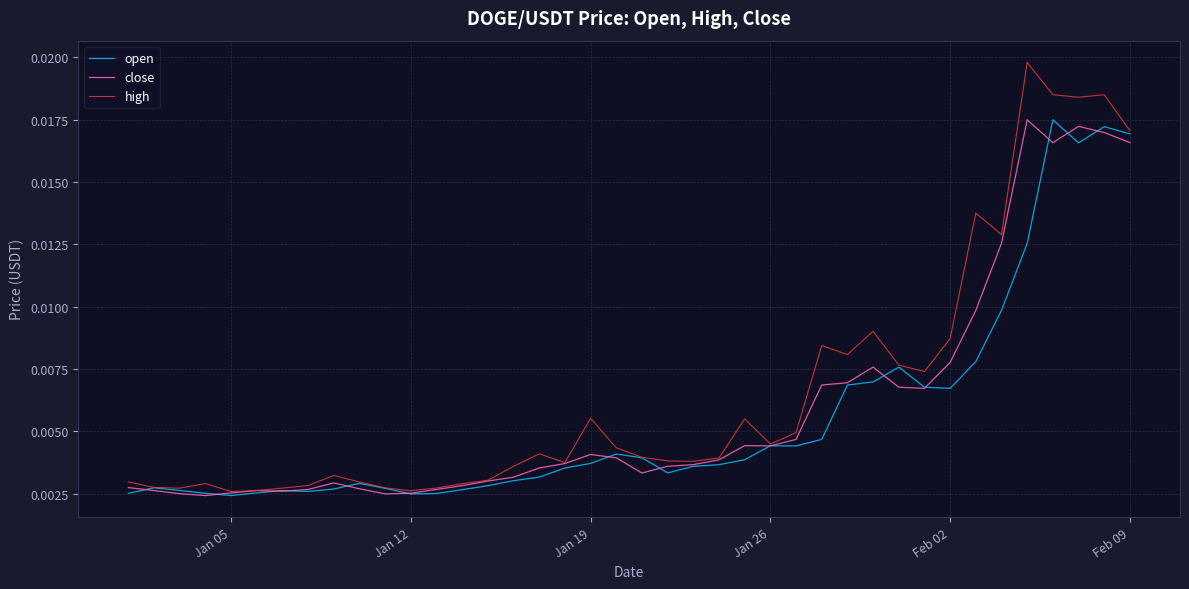

Which series has the largest range (max minus min)?

high